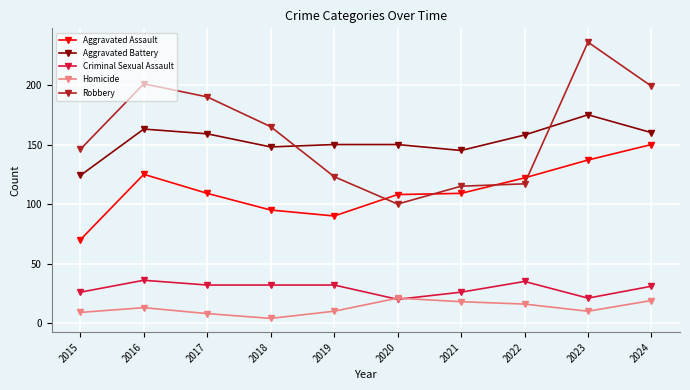

What is the difference between the highest and lowest values at 2017?

182